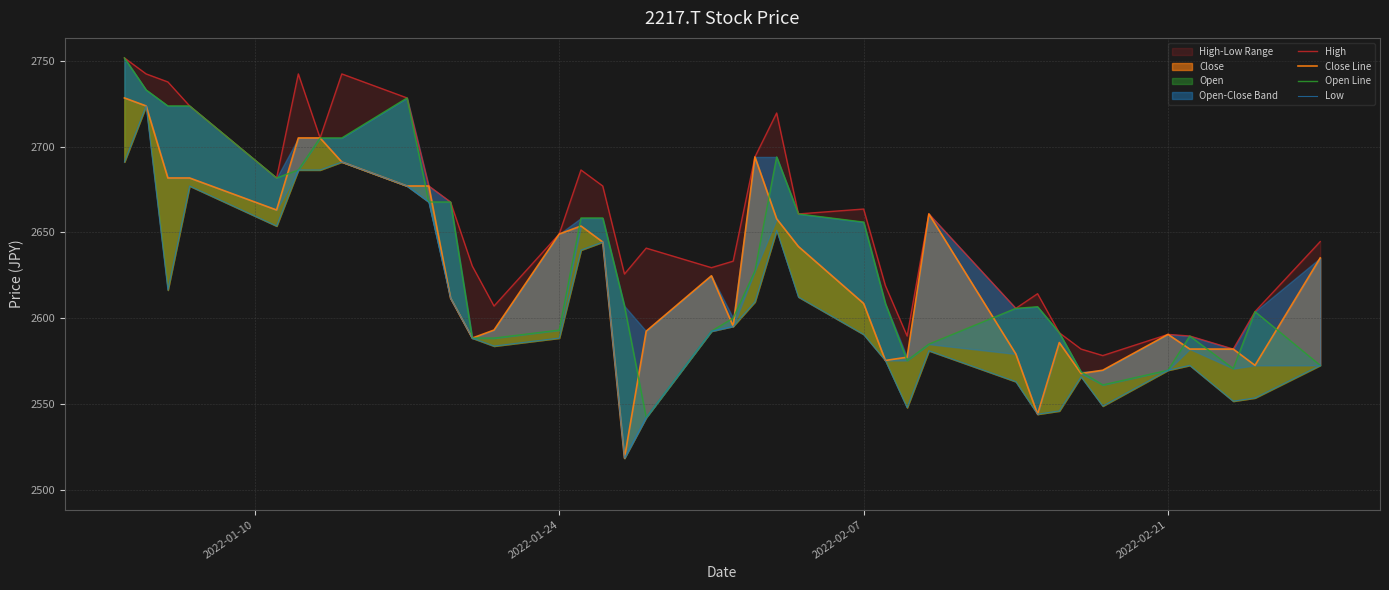

How many lines are shown in the chart?

4